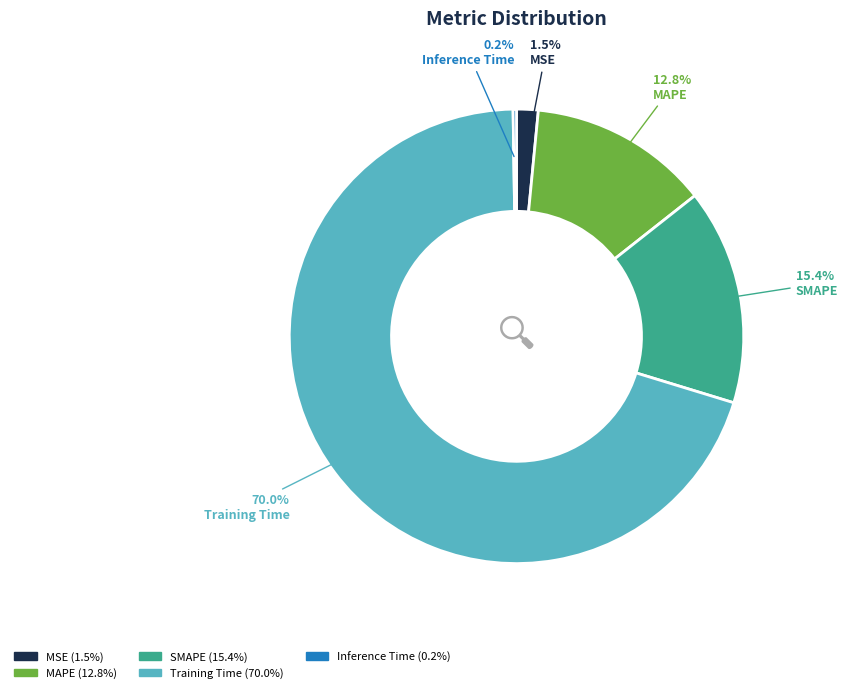

To the nearest percent, what is the difference between the Training Time and MAPE slice percentages?

57%